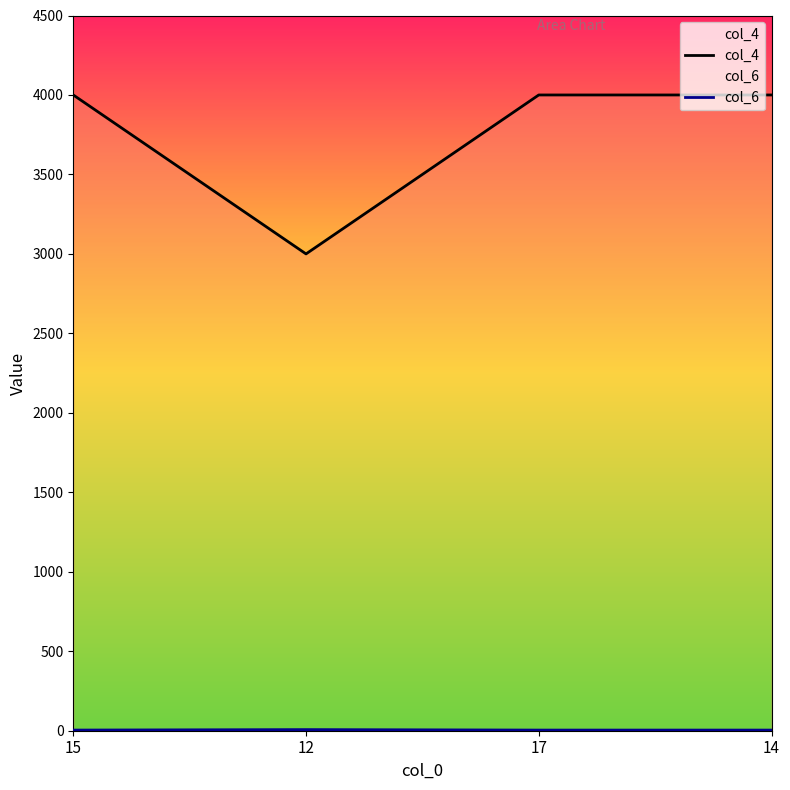

Which has a higher value, 17 or 12?

17